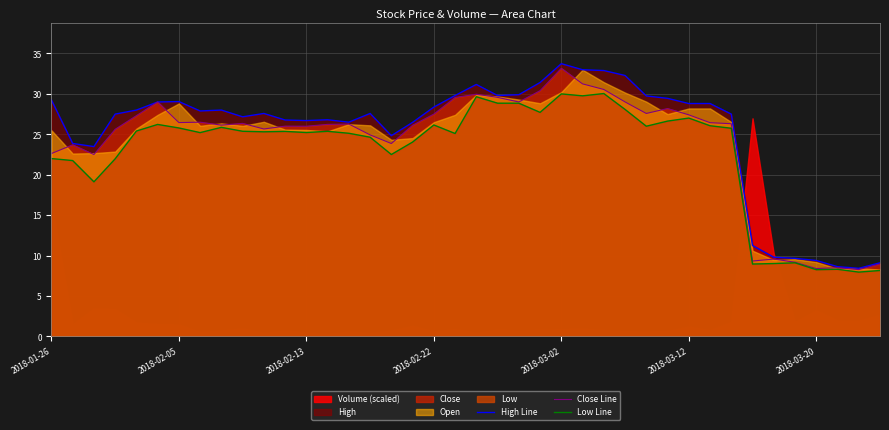

In High Line, how many points are lower than both neighbors (excluding endpoints)?

8